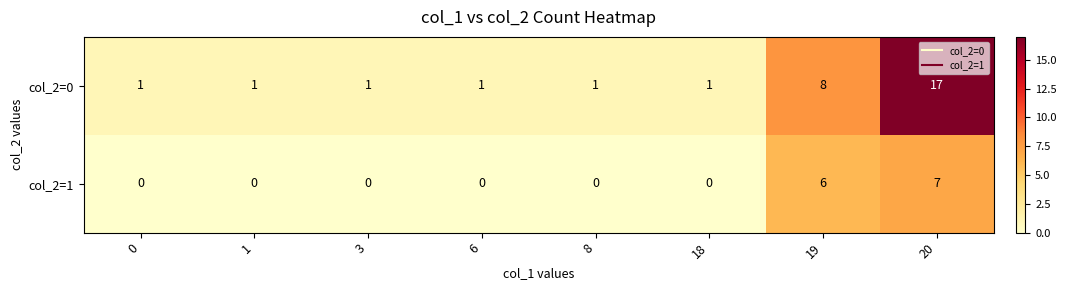

Reading left to right, transcribe all the data shown in this chart.

col_2=0: 0=1	1=1	3=1	6=1	8=1	18=1	19=8	20=17
col_2=1: 0=0	1=0	3=0	6=0	8=0	18=0	19=6	20=7